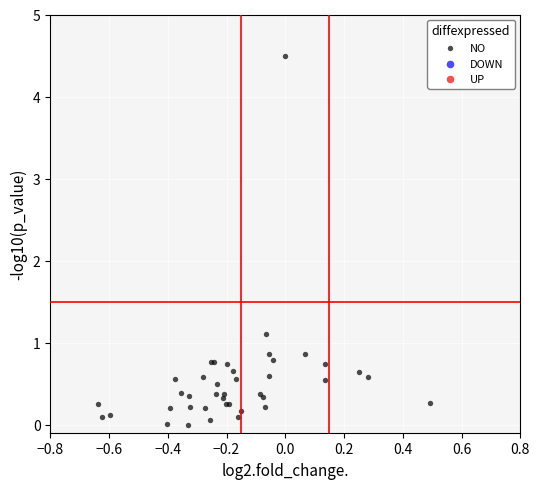

What Y value in the scatter plot is closest to 2?

1.1